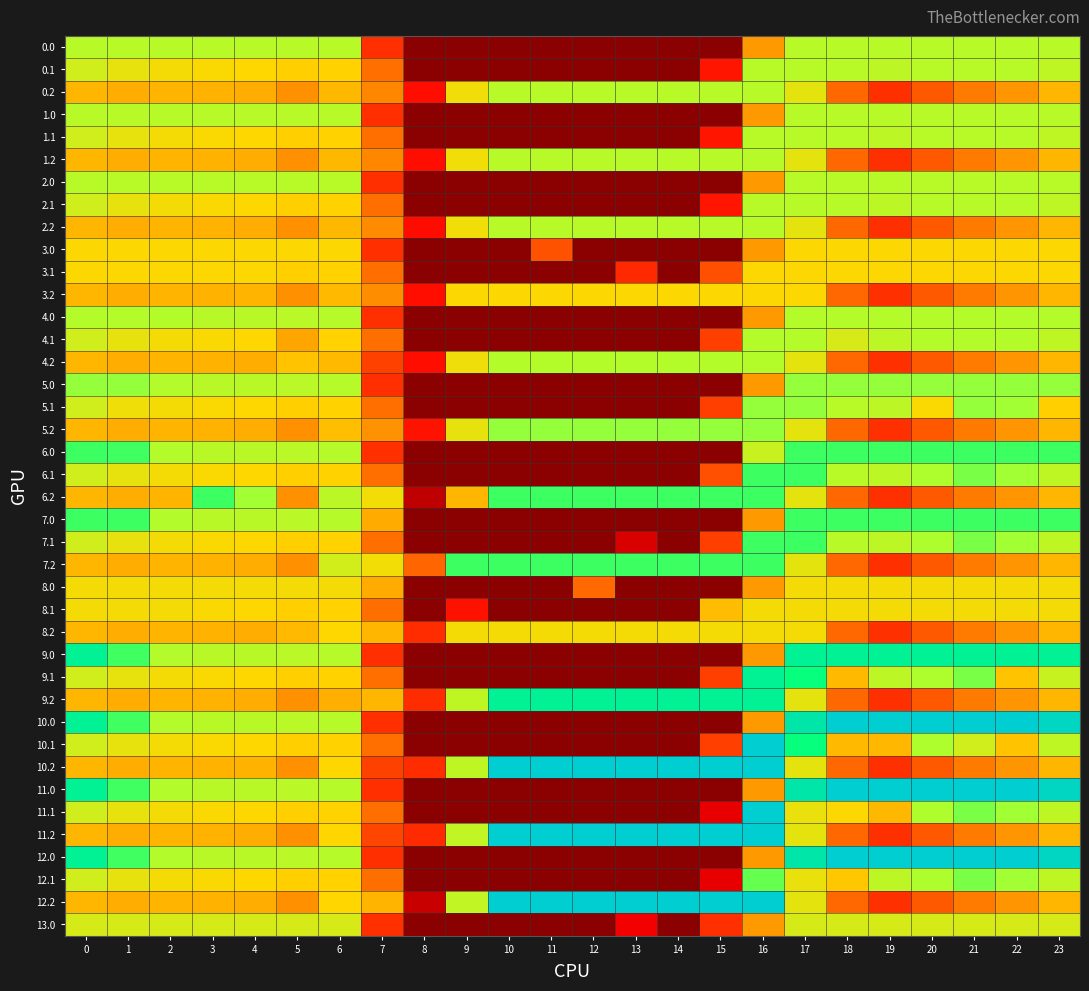

Which label corresponds to the largest value in the chart?

18